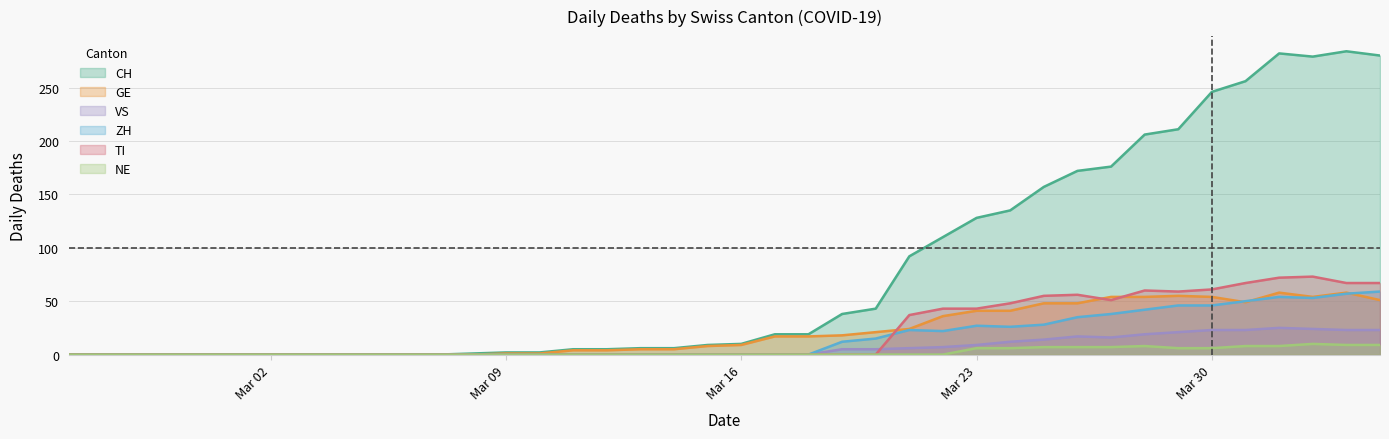

Where is the first local minimum for GE?

2020-03-31